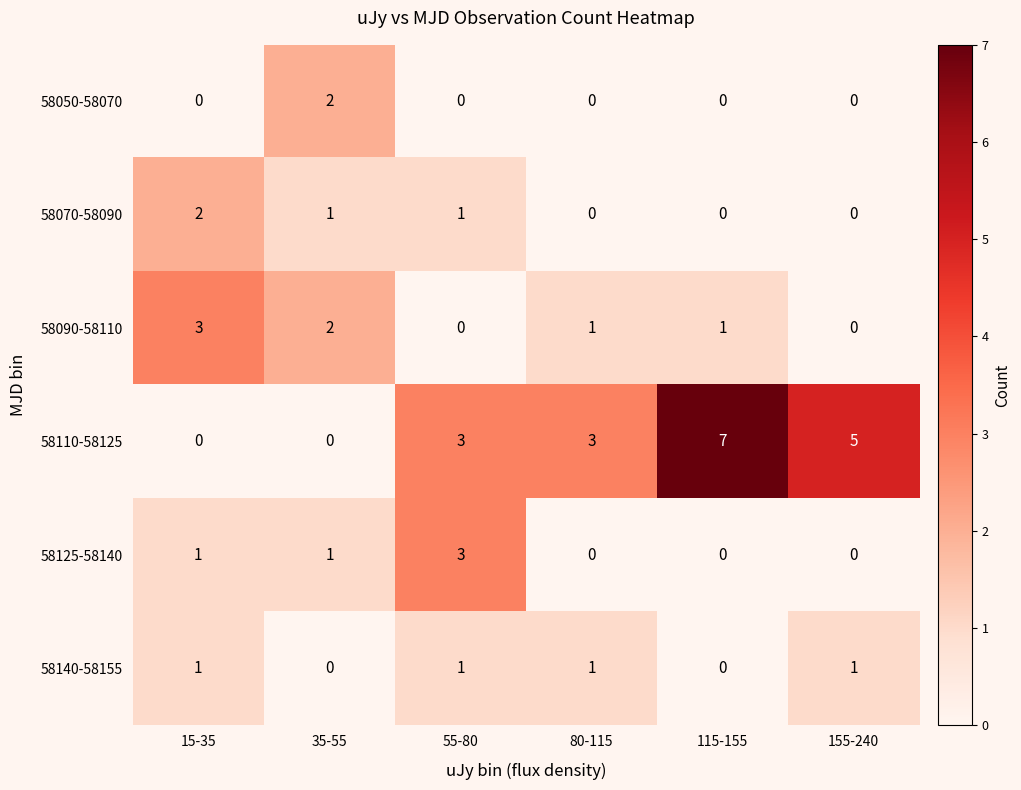

The value of 58050-58070 at 55-80 is 1. True or false?

False